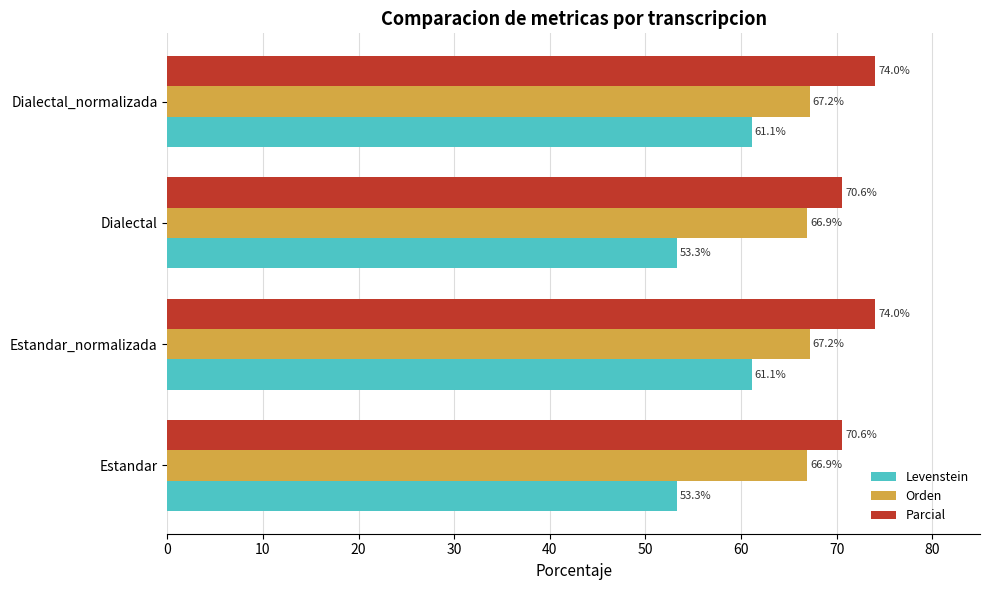

Rank the series by their average value, from highest to lowest.

Parcial, Orden, Levenstein